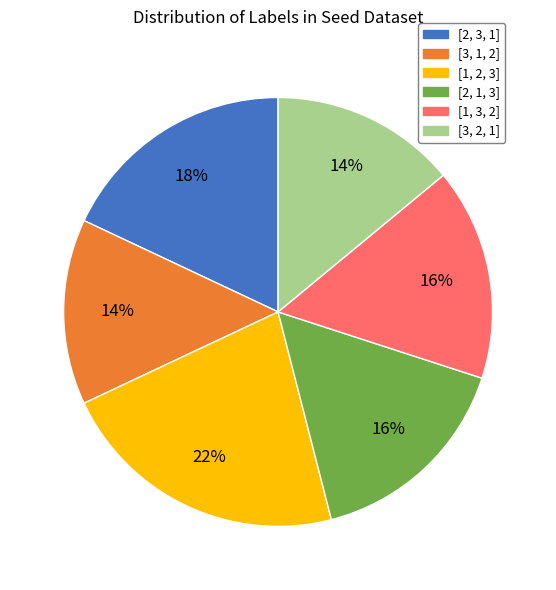

What is the largest slice in the pie chart?

[1, 2, 3]